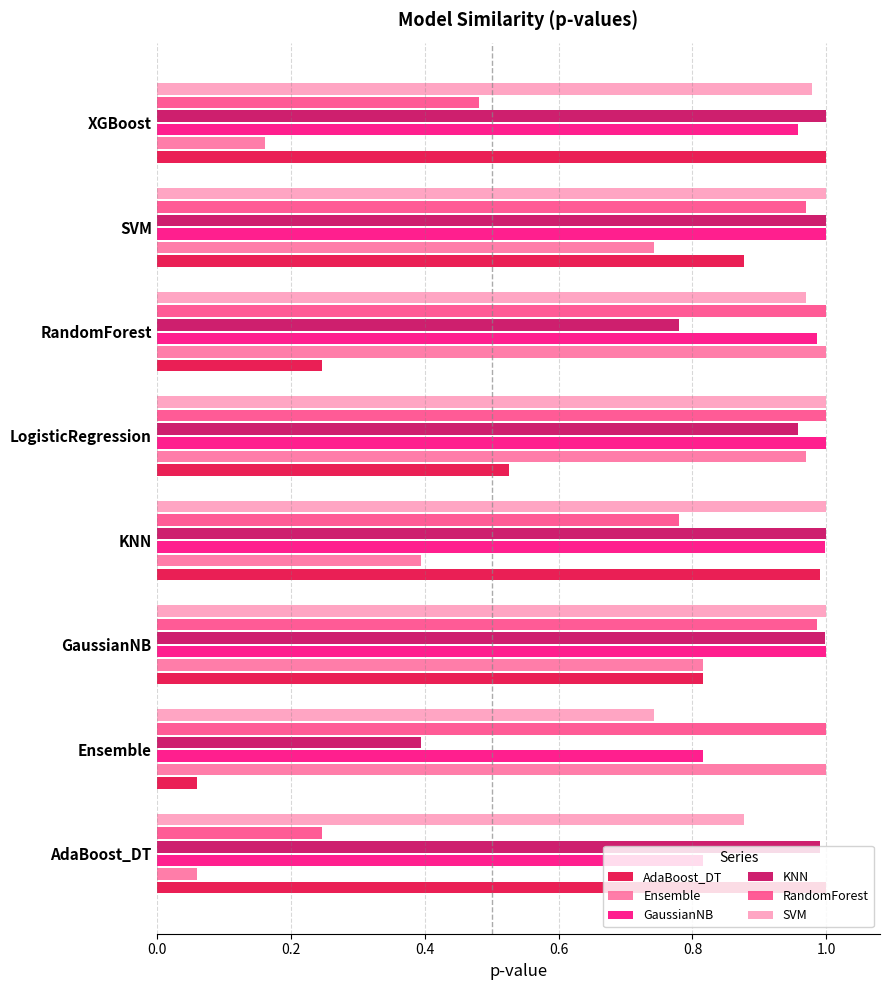

At which label does KNN reach its minimum?

Ensemble